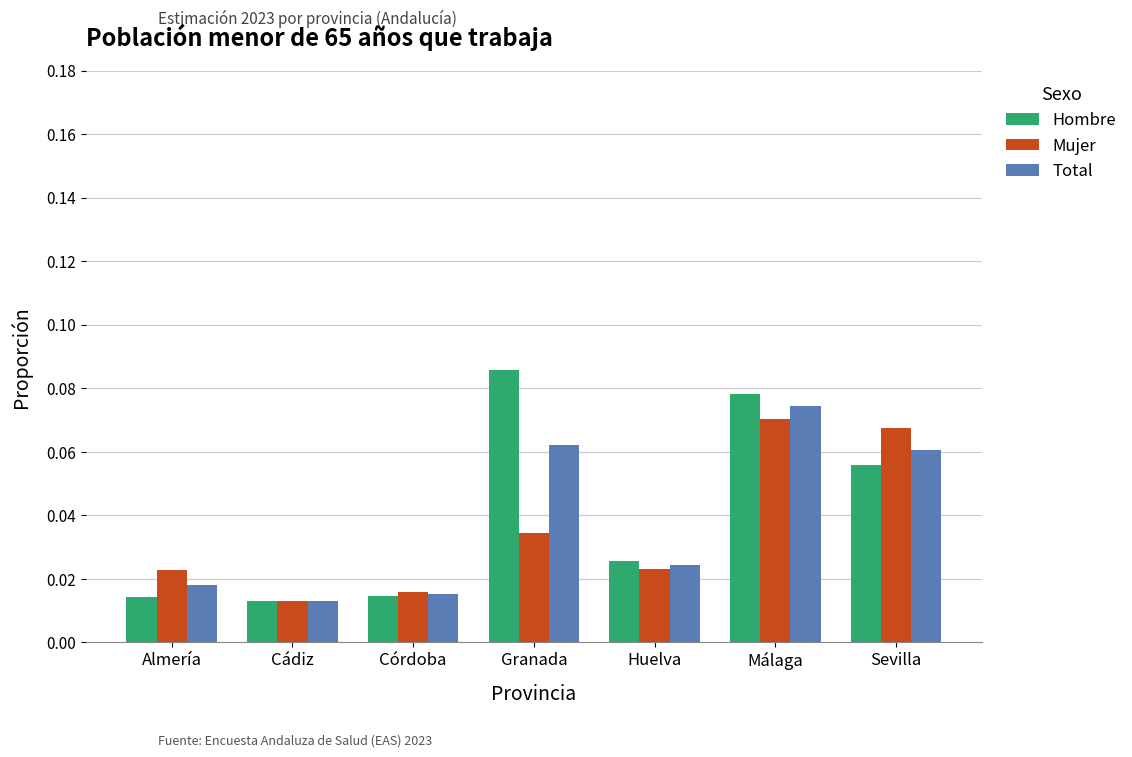

What are all the series names shown in the legend?

Hombre, Mujer, Total